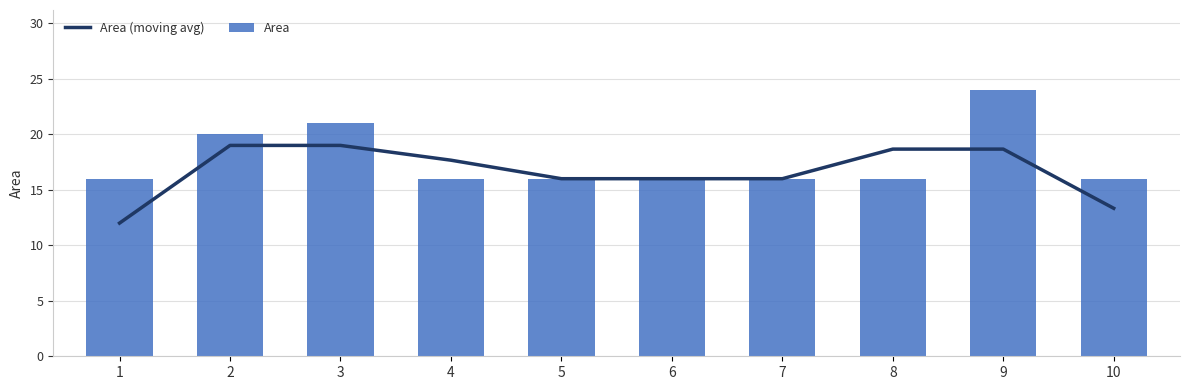

At which category is the sum across all series the highest?

9